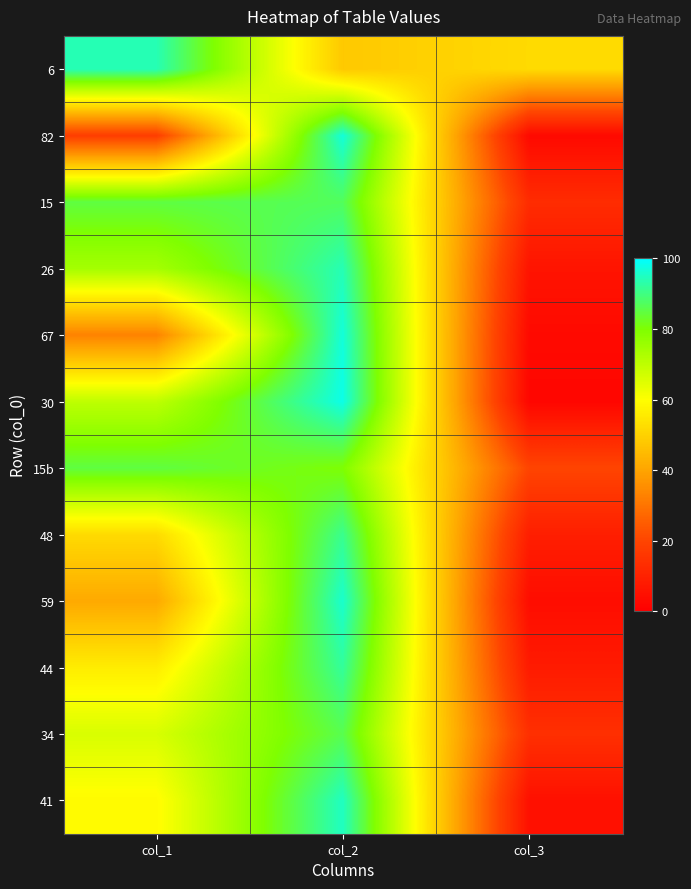

Rank the series at col_3 from lowest to highest value.

30, 82, 67, 59, 41, 26, 44, 48, 15, 34, 15b, 6